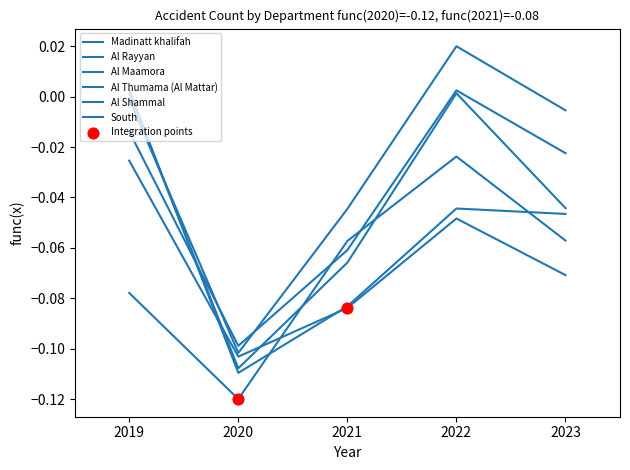

Is the value of Al Thumama (Al Mattar) at 2019 greater than the value of Madinatt khalifah at 2022?

No